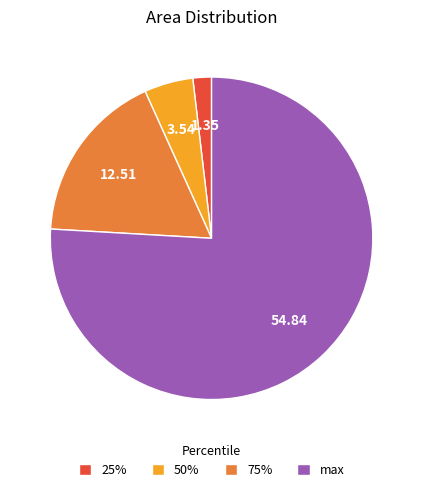

Combined, do 50% and 75% account for over 50%?

No